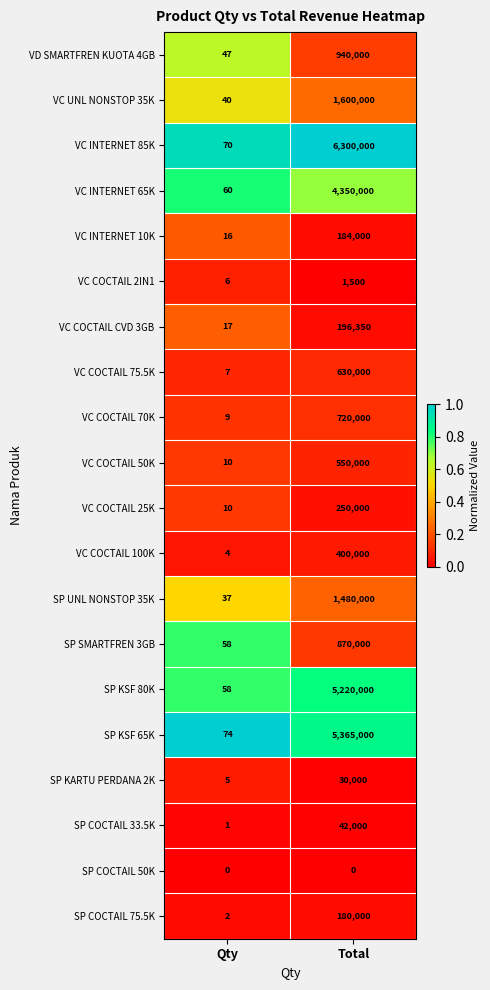

What is the difference between the maximum and minimum values in the SP SMARTFREN 3GB series?

869942